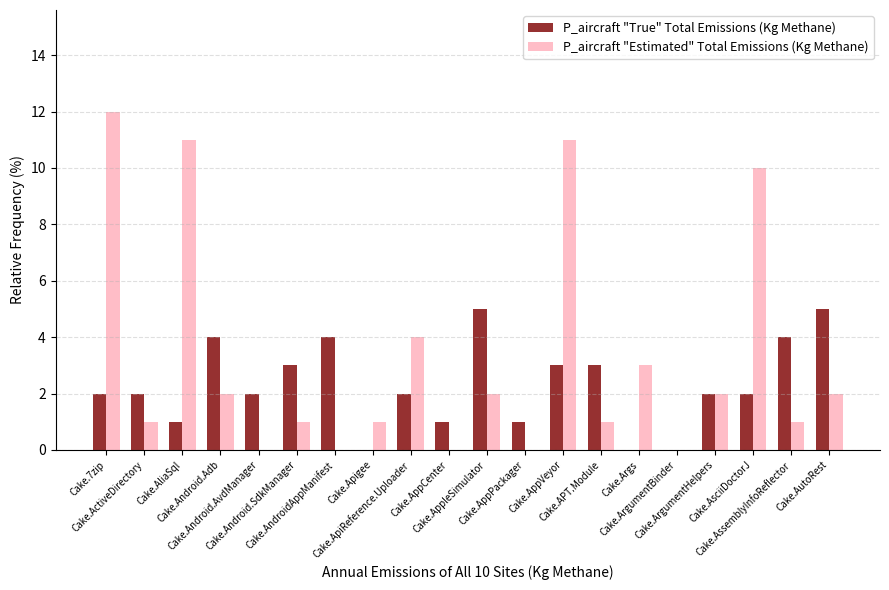

What is the maximum value shown in the chart?

12